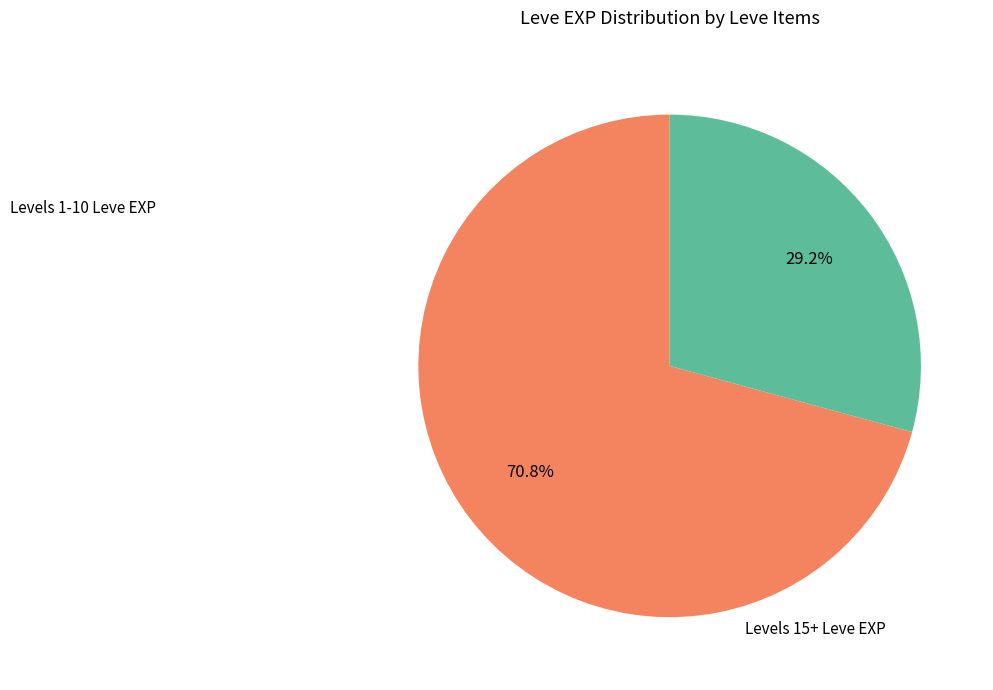

Is there a majority slice in this chart?

Yes